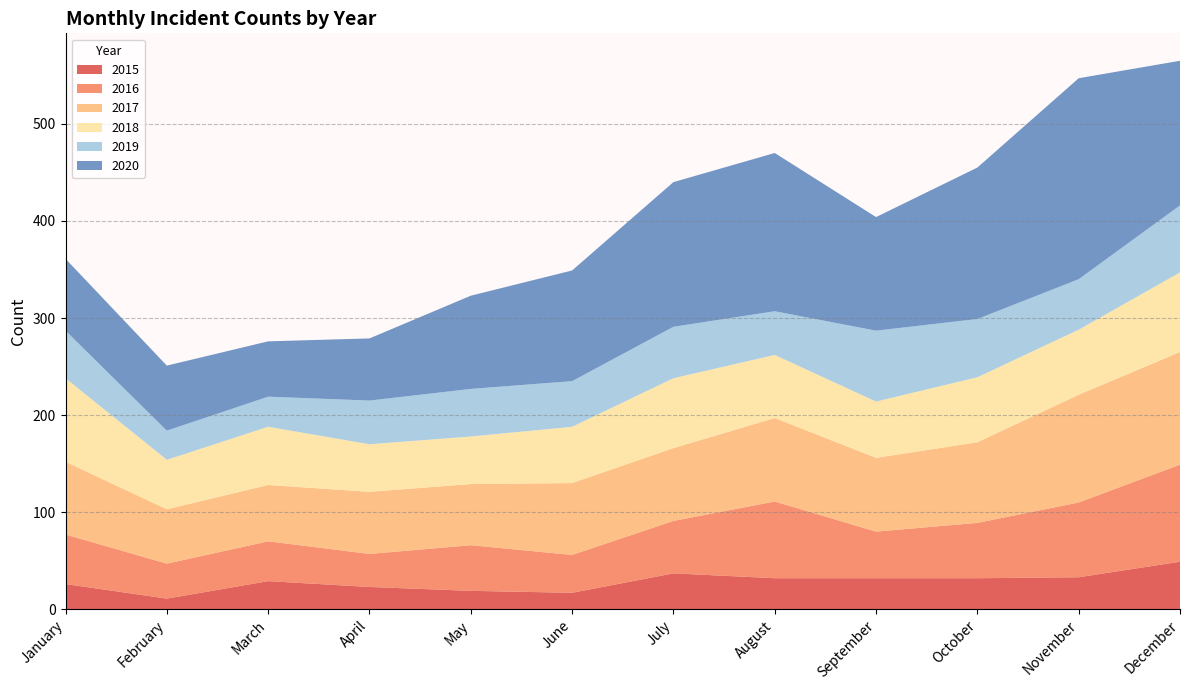

Reading left to right, transcribe all the data shown in this chart.

2015: 26	11	29	23	19	17	37	32	32	32	33	49
2016: 51	36	41	34	47	39	54	79	48	57	77	100
2017: 75	56	58	64	63	74	75	86	76	83	111	116
2018: 86	51	60	49	49	58	72	65	58	67	67	82
2019: 49	30	31	45	49	47	53	45	73	60	52	69
2020: 74	67	57	64	96	114	149	163	117	156	207	149